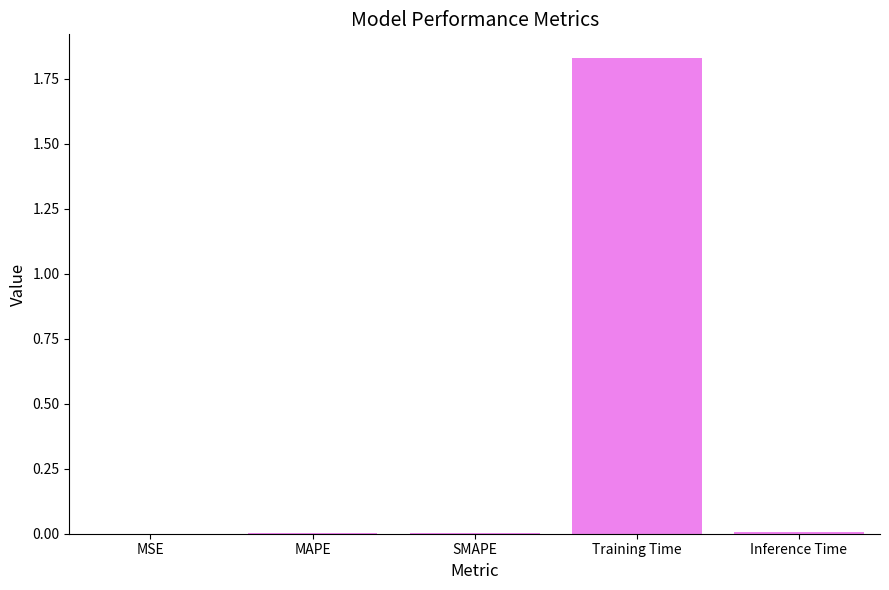

Is it true that the value at SMAPE is 0.0?

True